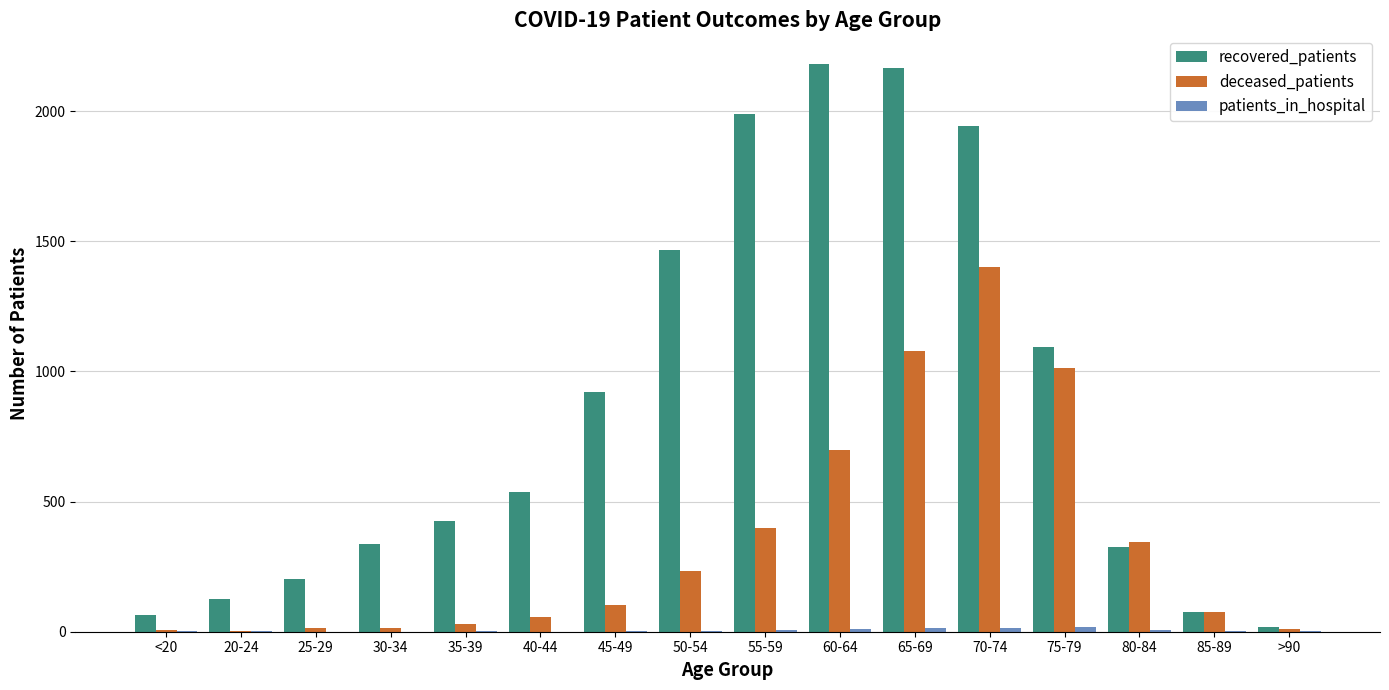

True or false: deceased_patients has a value of 1799 at 75-79.

False